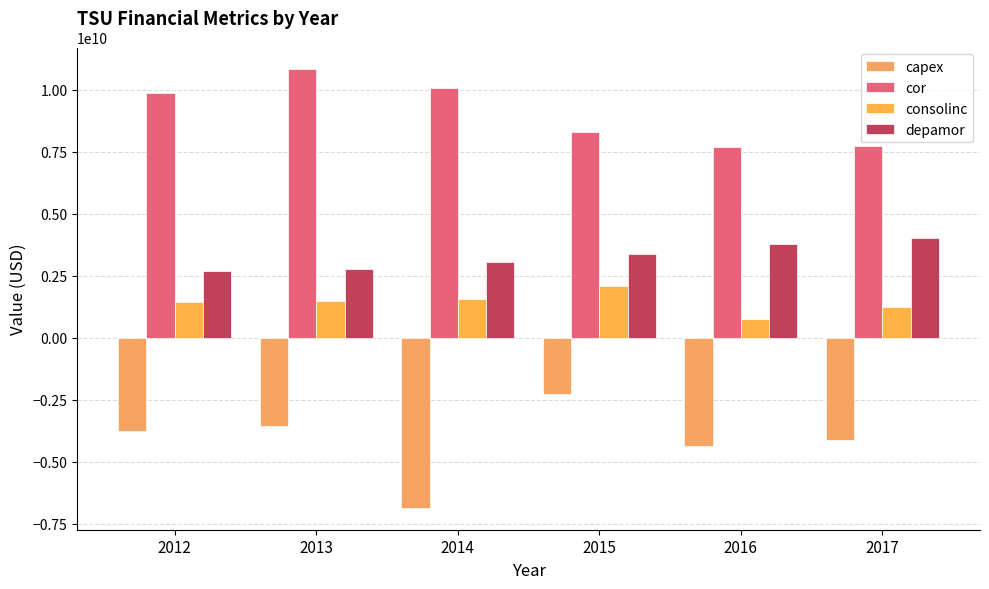

List the series in order of their peak value, lowest first.

capex, consolinc, depamor, cor